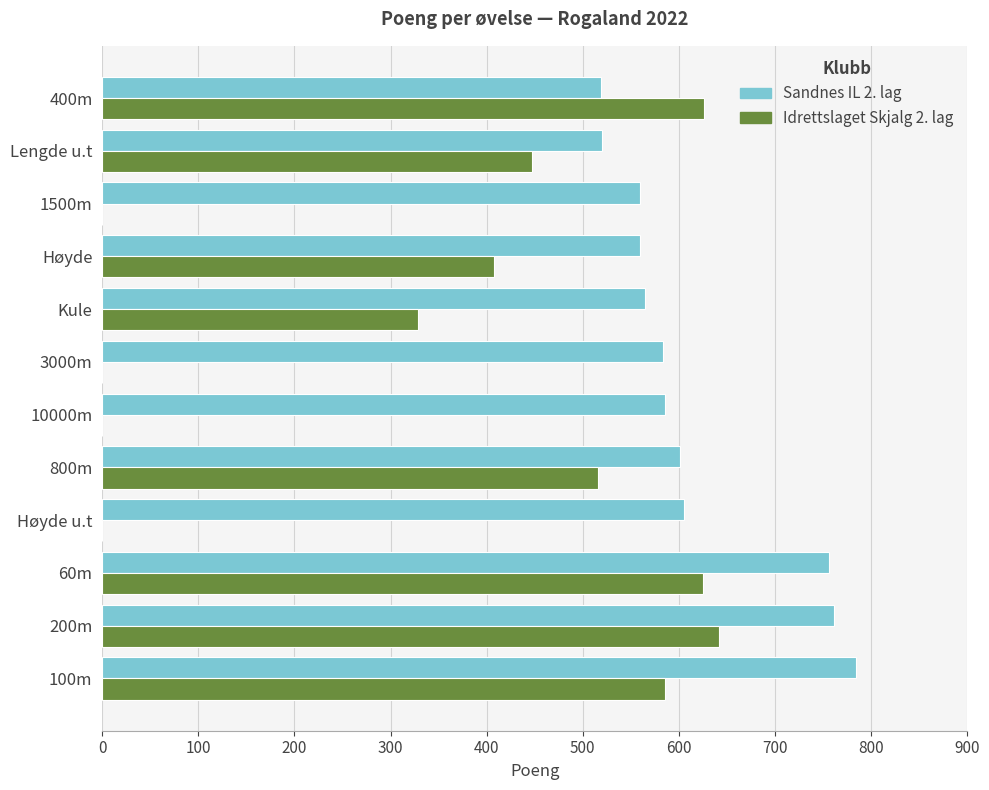

Which series has the largest total across all categories?

Sandnes IL 2. lag